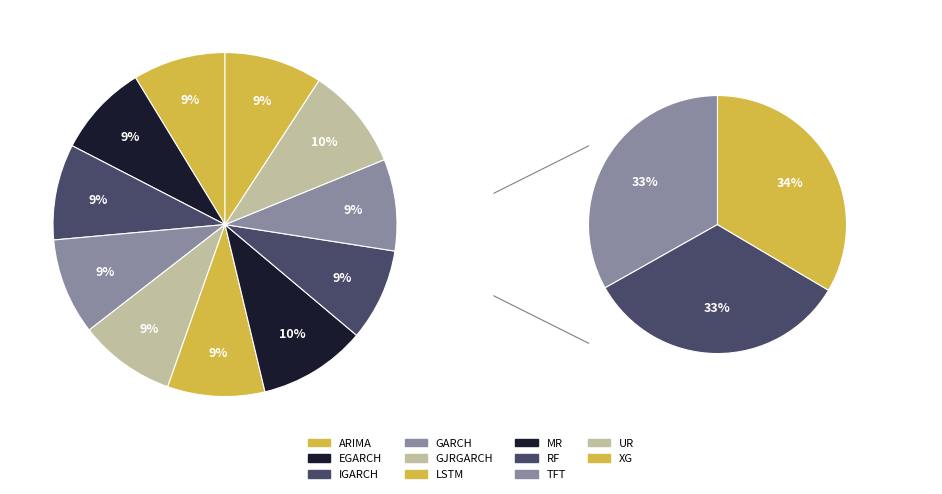

Is ARIMA the majority of the pie?

No